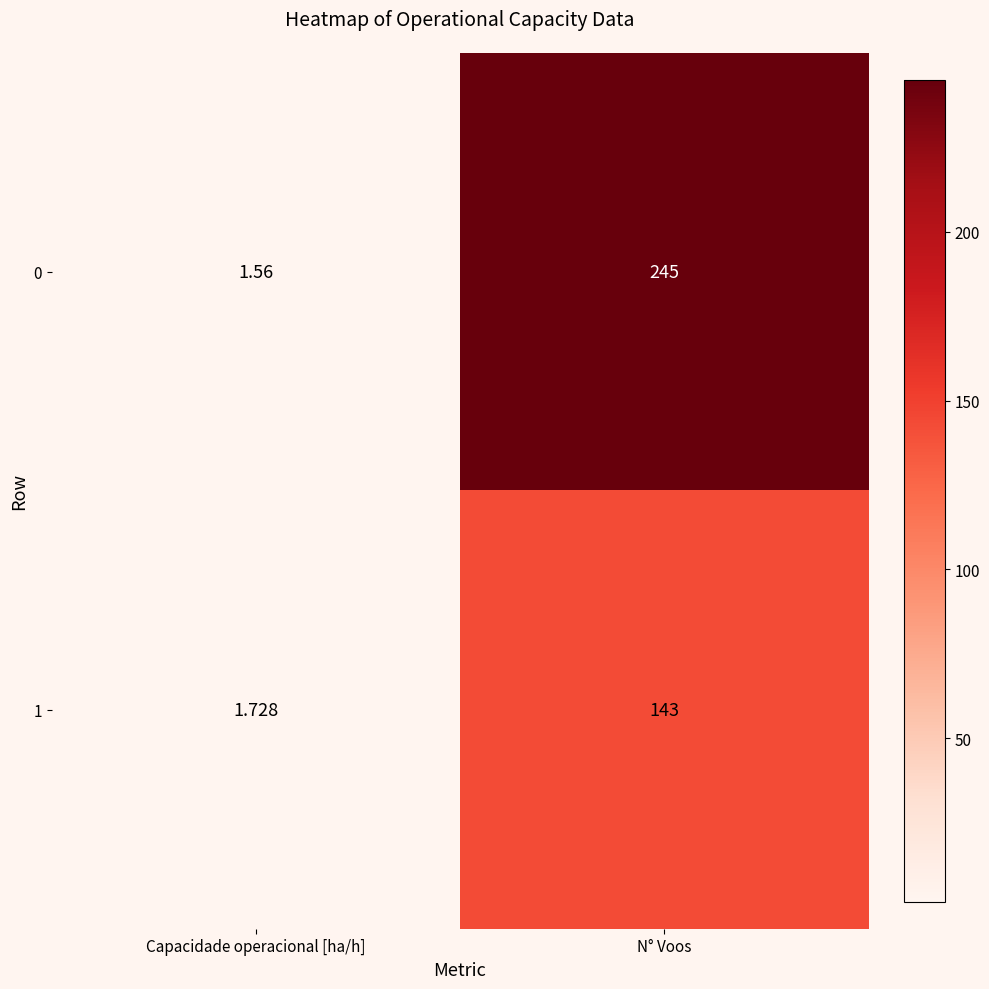

Which series has the largest total across all categories?

0